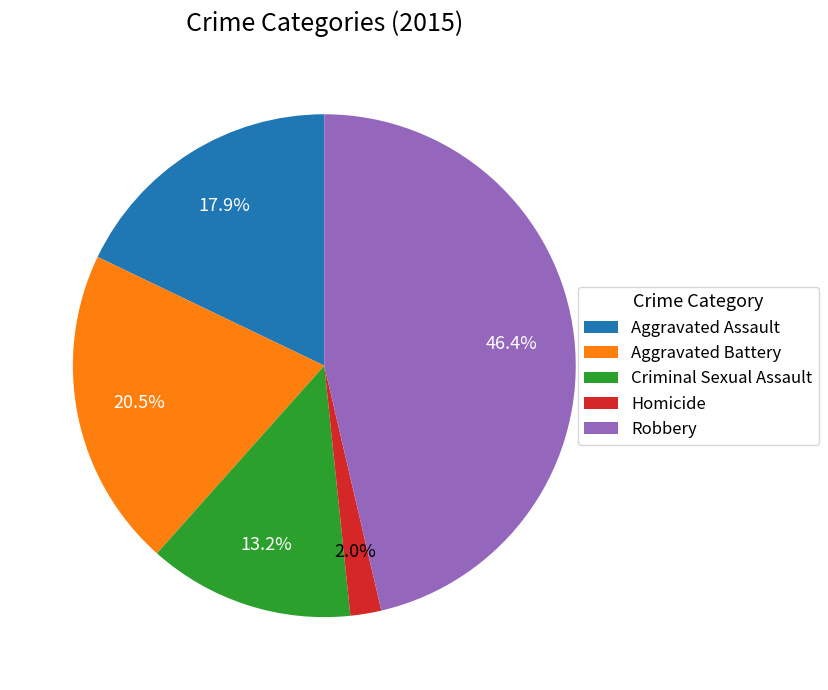

Approximately how many times larger is the value at Aggravated Battery compared to Robbery?

0.4